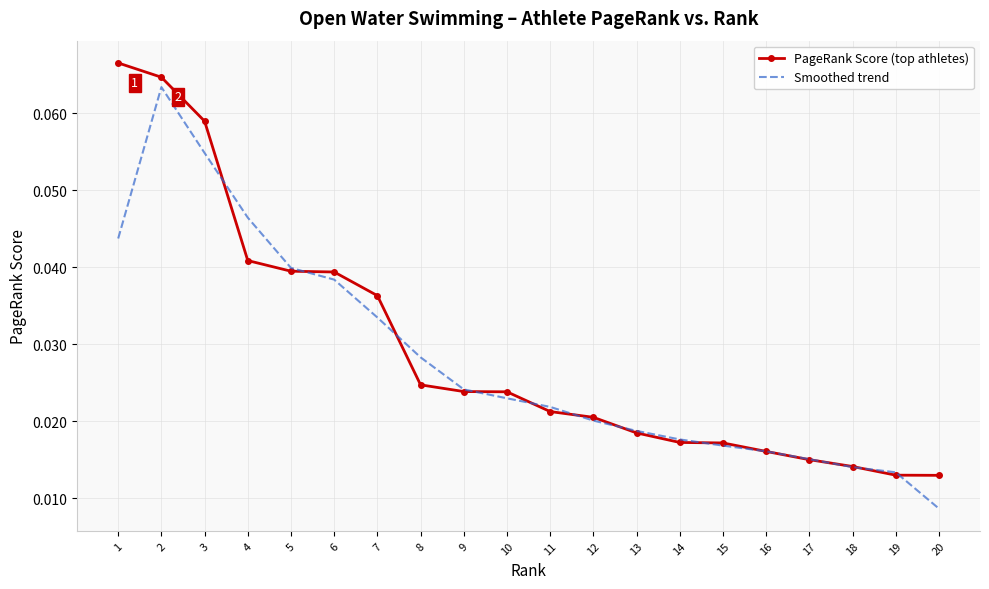

Is the value of PageRank Score (top athletes) at 9 greater than the value of Smoothed trend at 20?

Yes